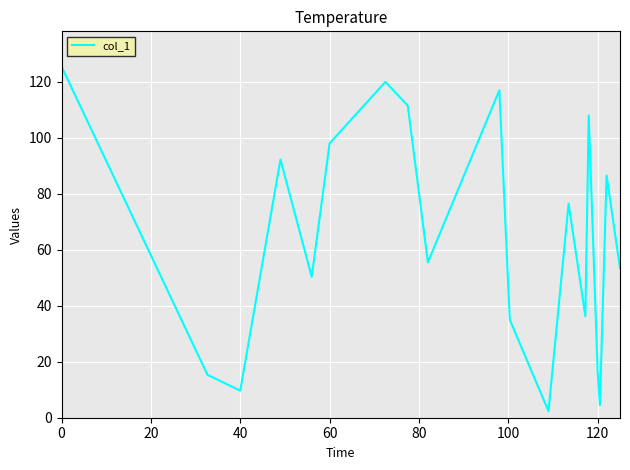

What is the difference between the maximum and minimum values?

123.2